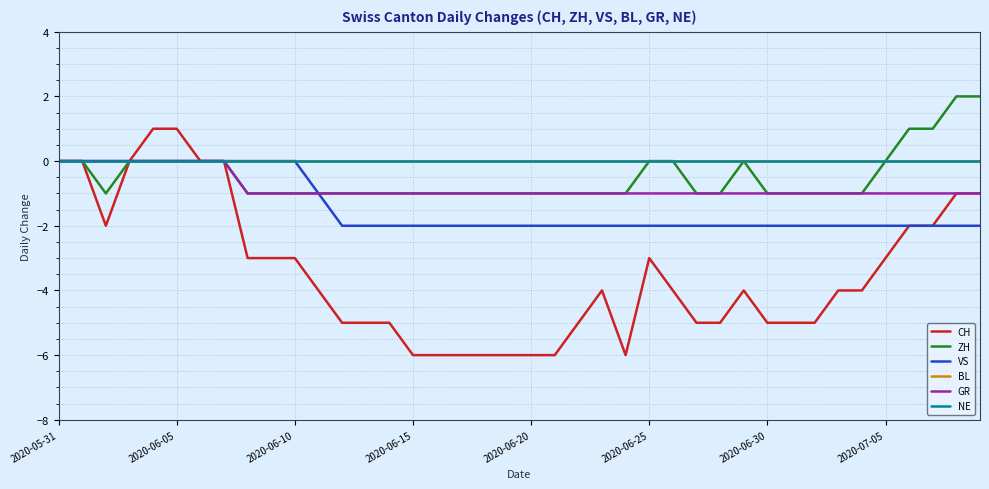

What is the difference between the second highest and second lowest values in the VS series?

2